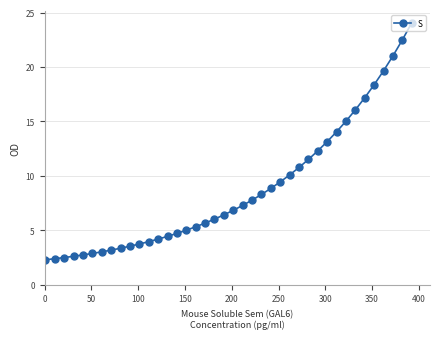

What is the value of the 40th point from the left?

24.0